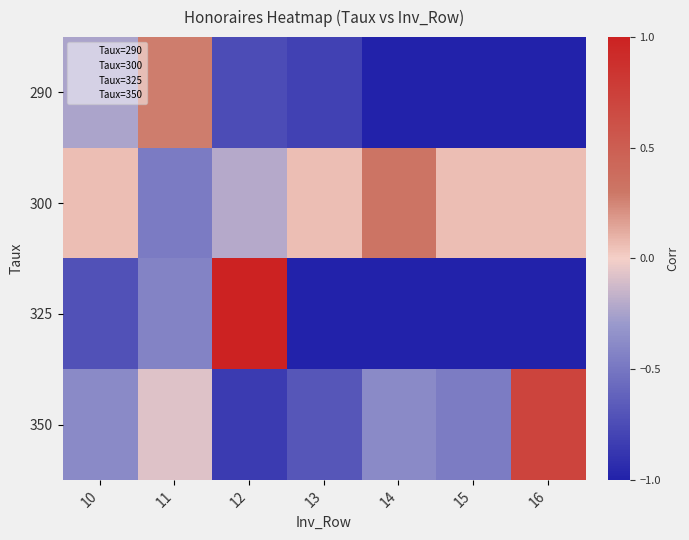

What is the greatest value displayed?

1.0